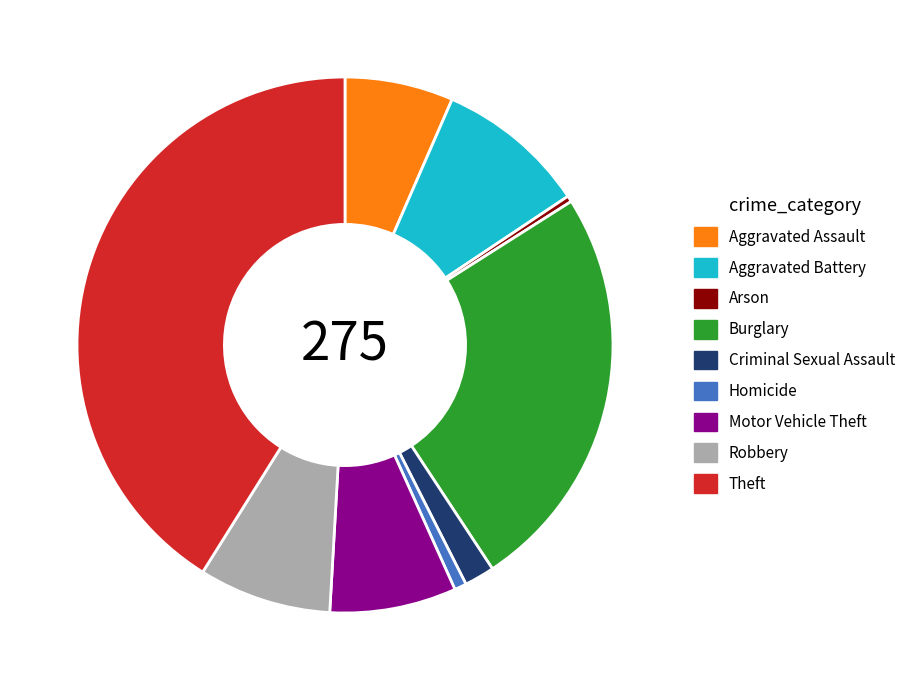

The Homicide slice represents 1% of the pie. True or false?

True